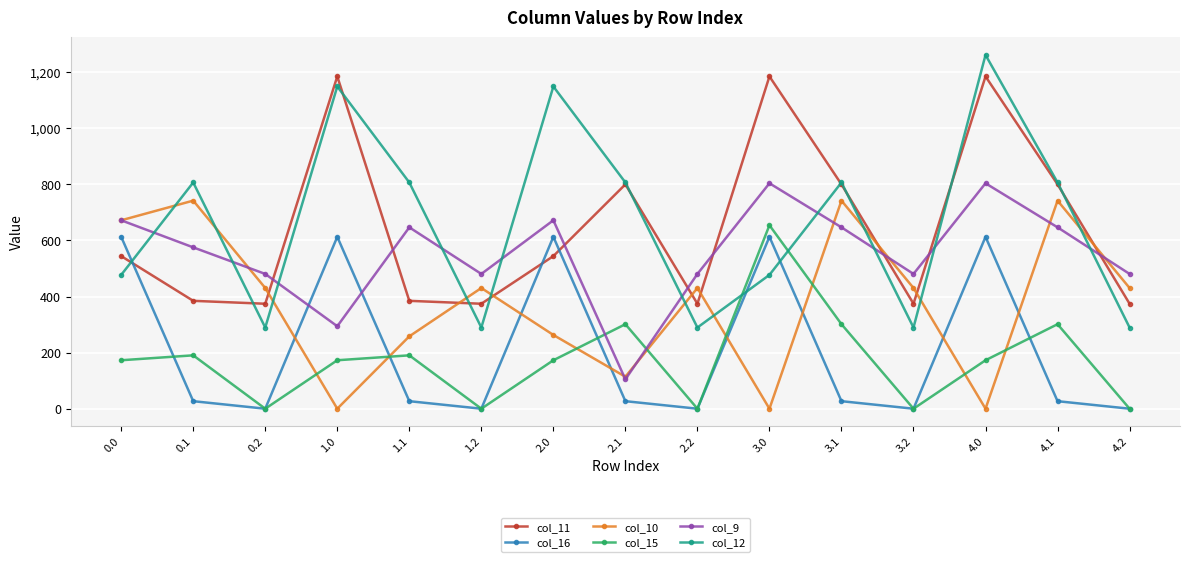

Which series has the largest range (max minus min)?

col_12